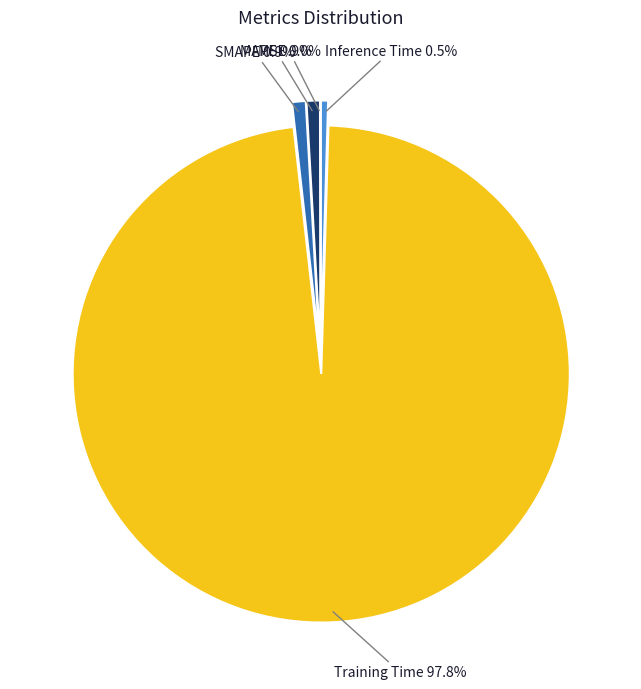

What is the majority slice?

Training Time